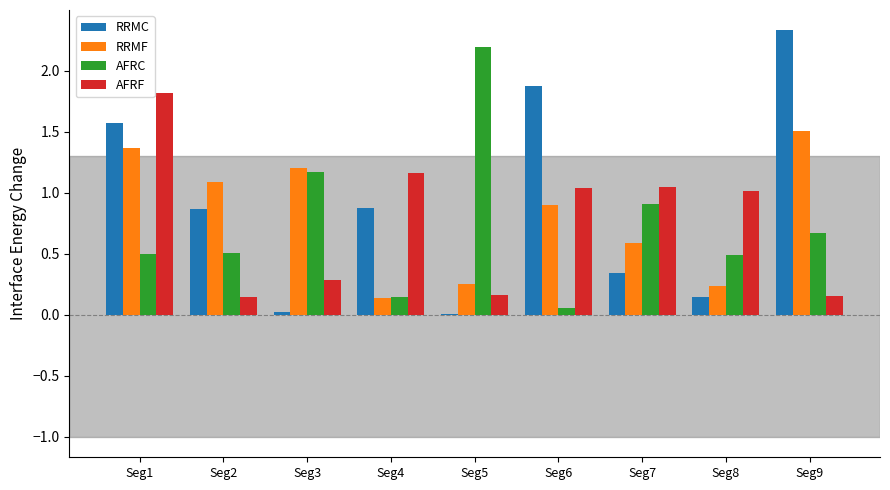

True or false: AFRC has a value of 0.2 at Seg1.

False